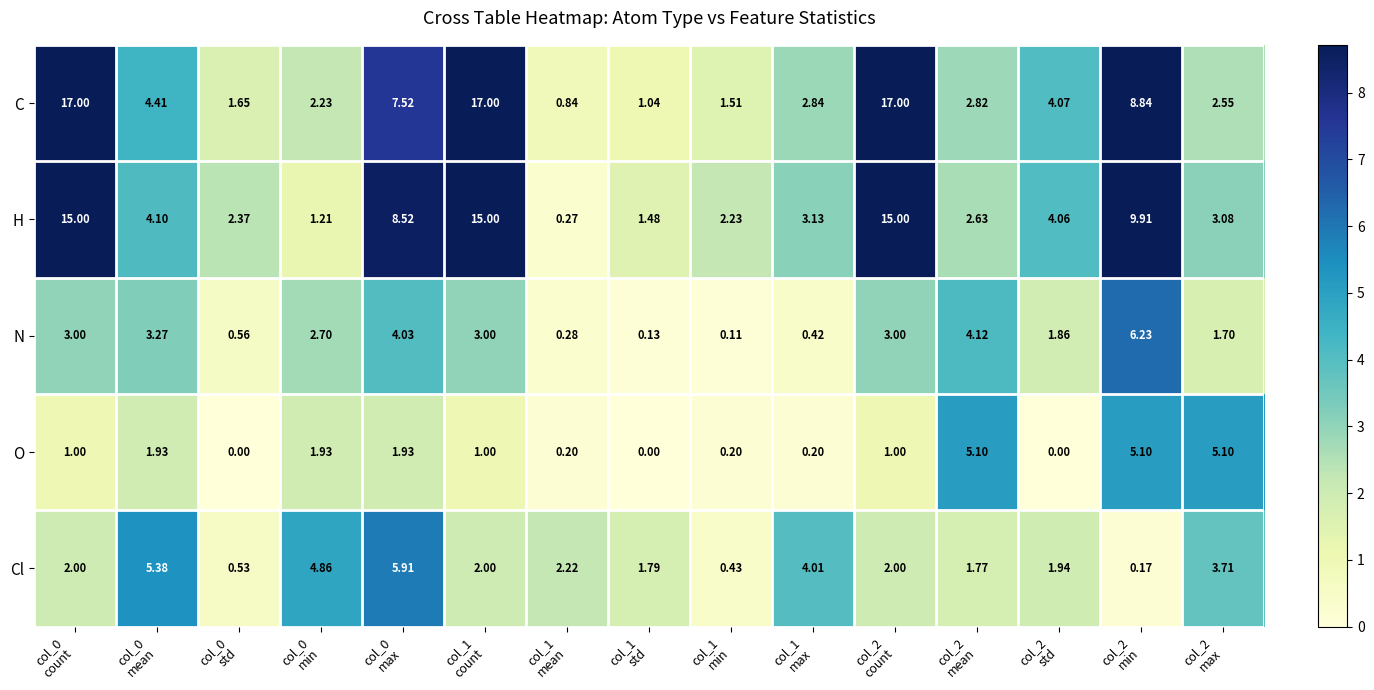

Which series changed the most between col_2
mean and col_2
max?

N